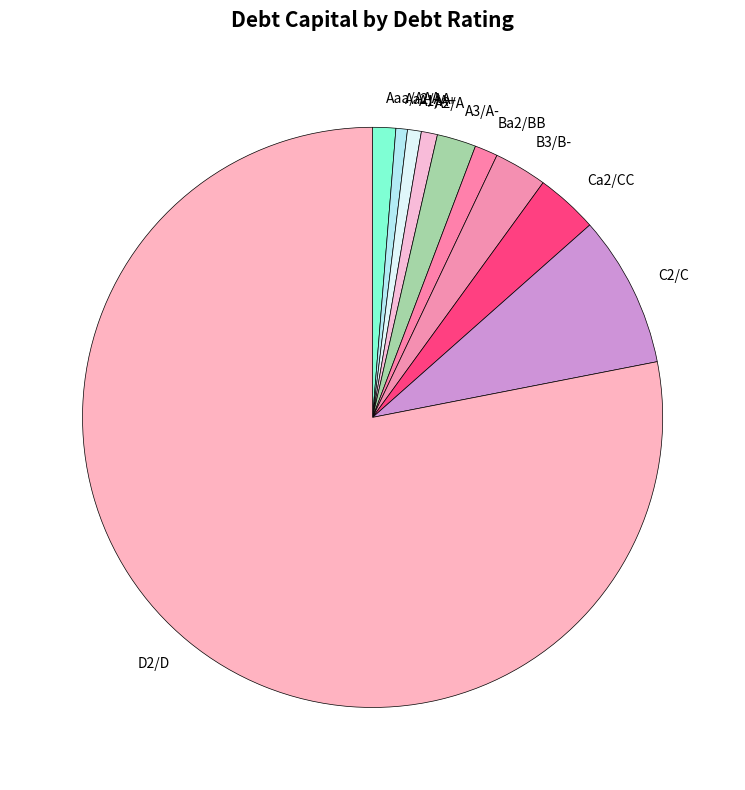

Is it true that A3/A- is 2% of the pie?

True